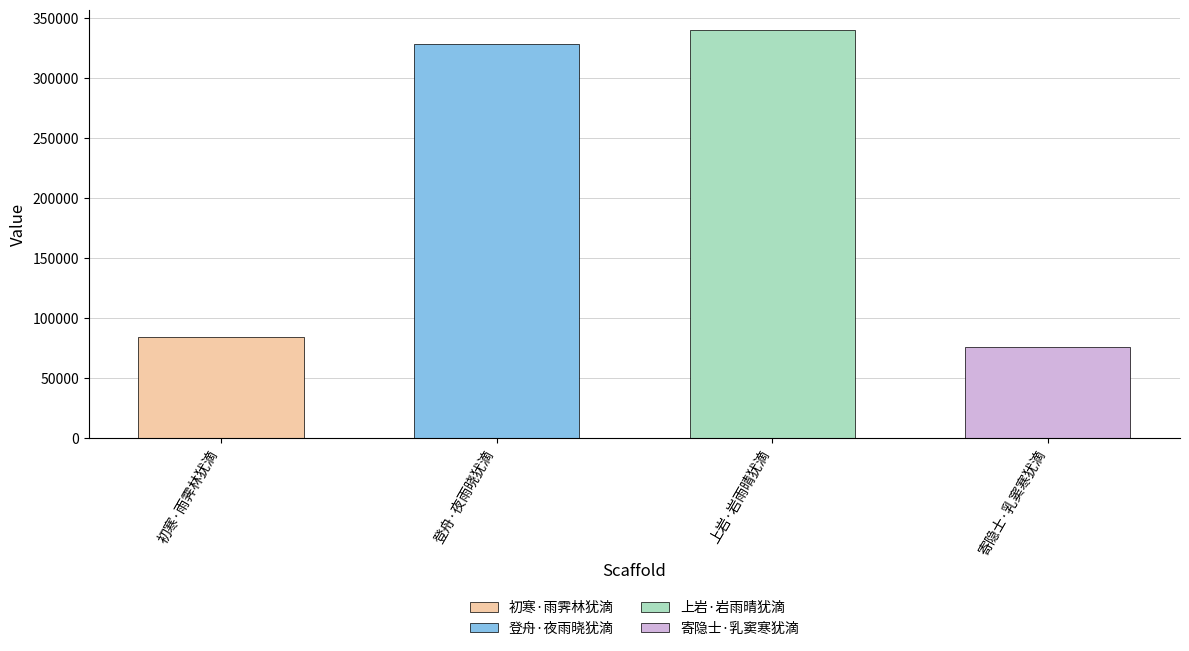

What is the label of the 3rd bar from the left?

上岩·岩雨晴犹滴